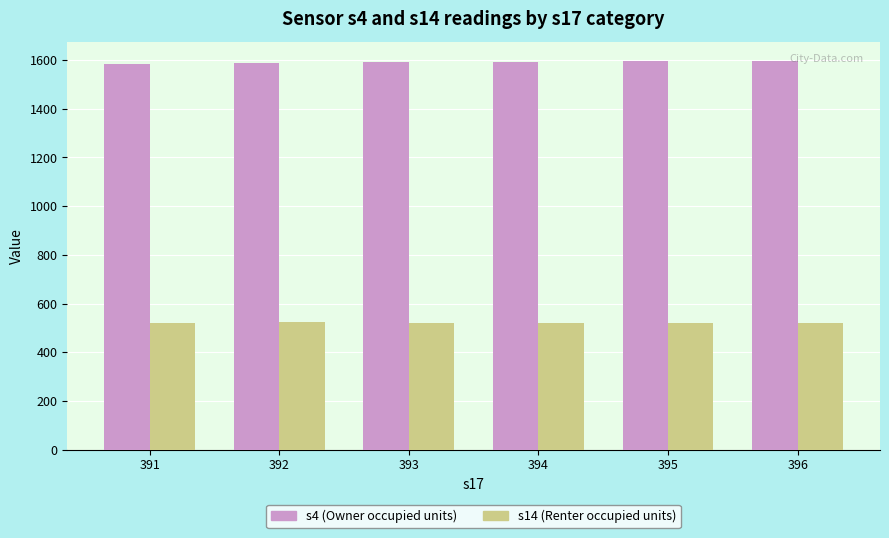

Is the value of s14 (Renter occupied units) at 394 greater than the value of s4 (Owner occupied units) at 395?

No